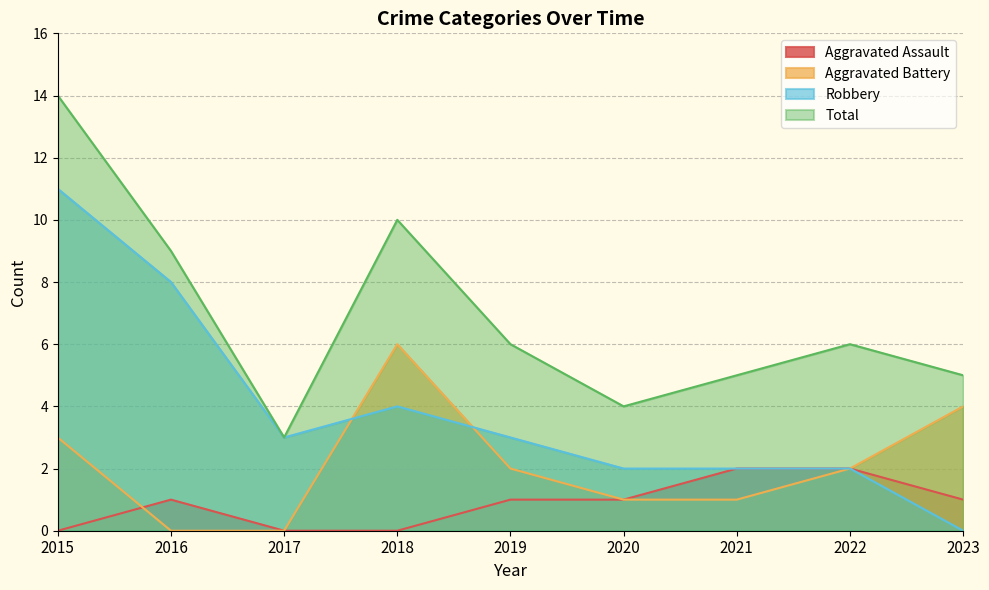

Which has a higher value, 2016 or 2021?

2021